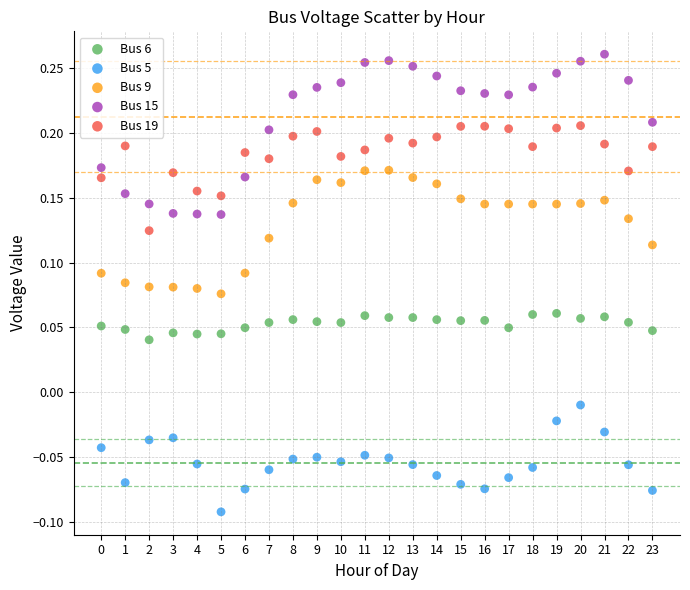

Which series reaches the minimum Y coordinate?

Bus 5